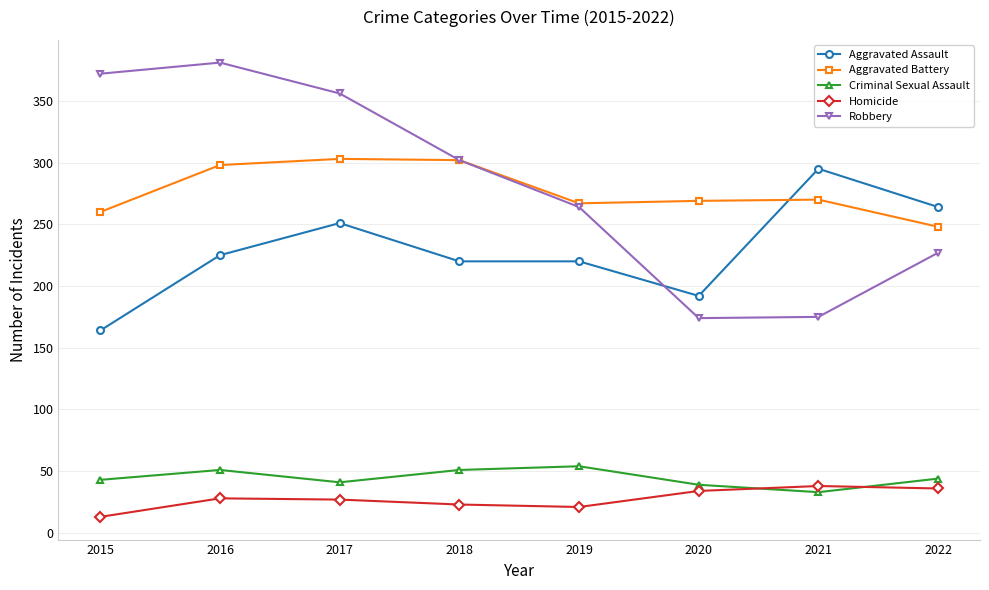

True or false: Criminal Sexual Assault has a value of 51 at 2018.

True